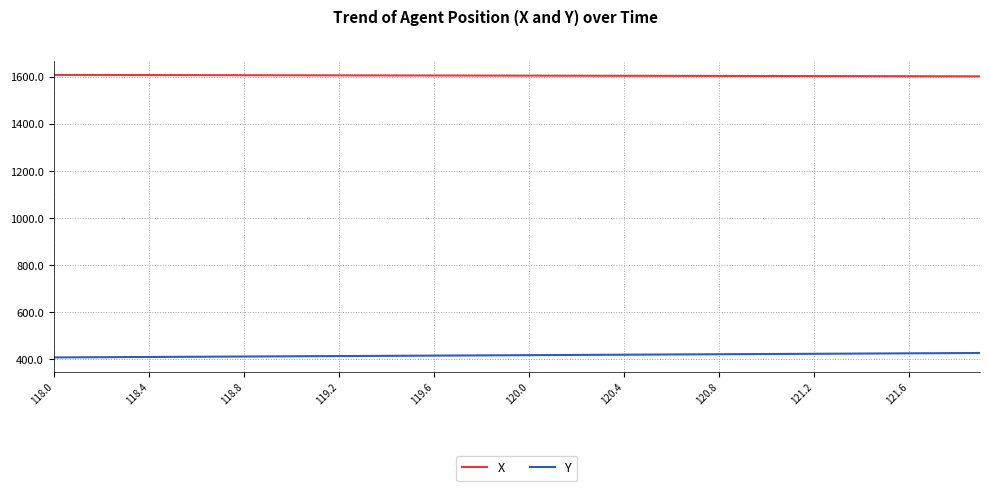

Which series has the largest total across all categories?

X